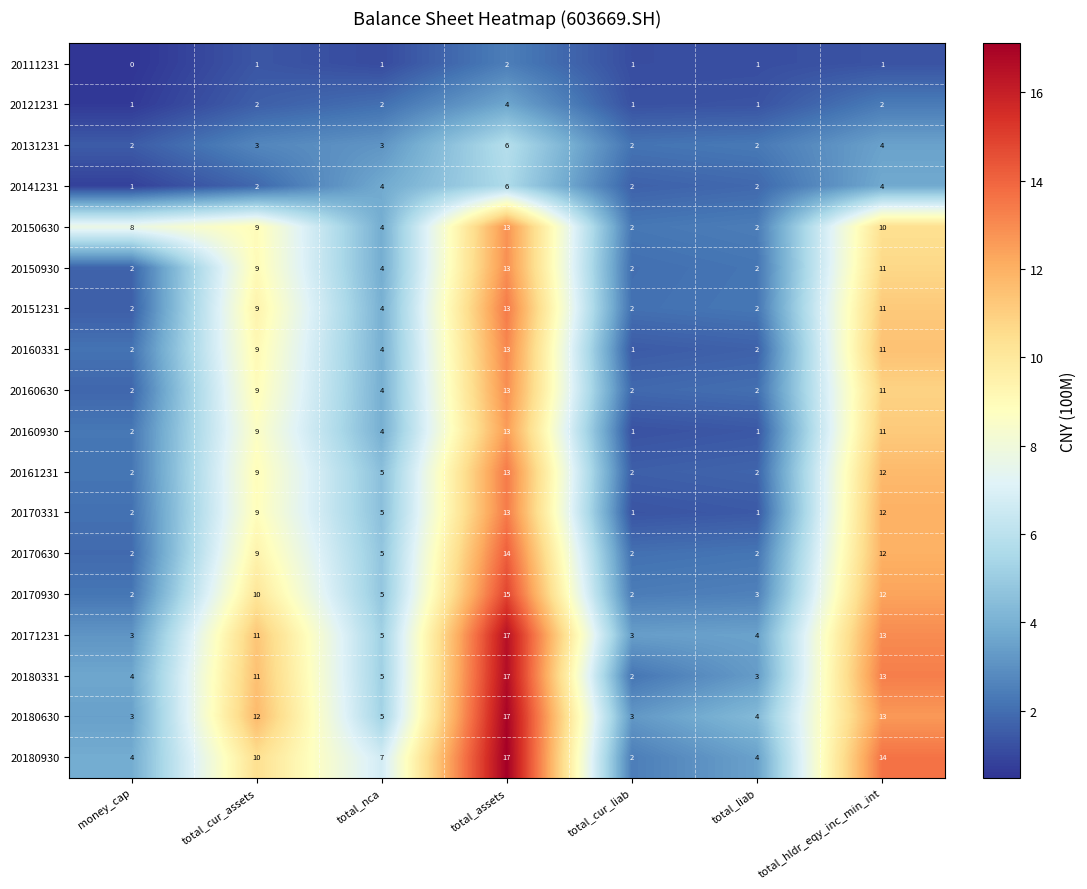

Where does the 20170930 series first go above 5?

total_cur_assets